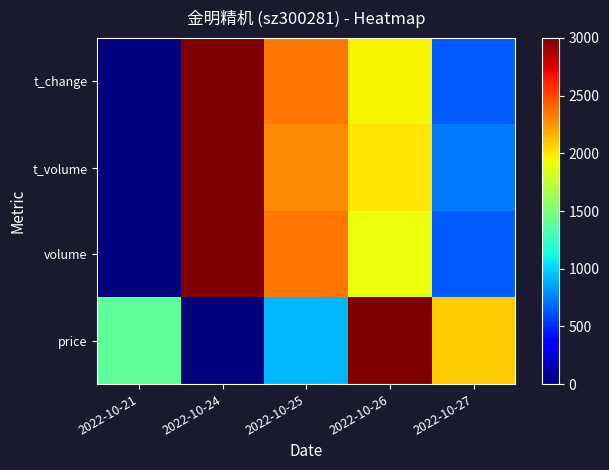

What is the total value across all series at 2022-10-21?

1384.6